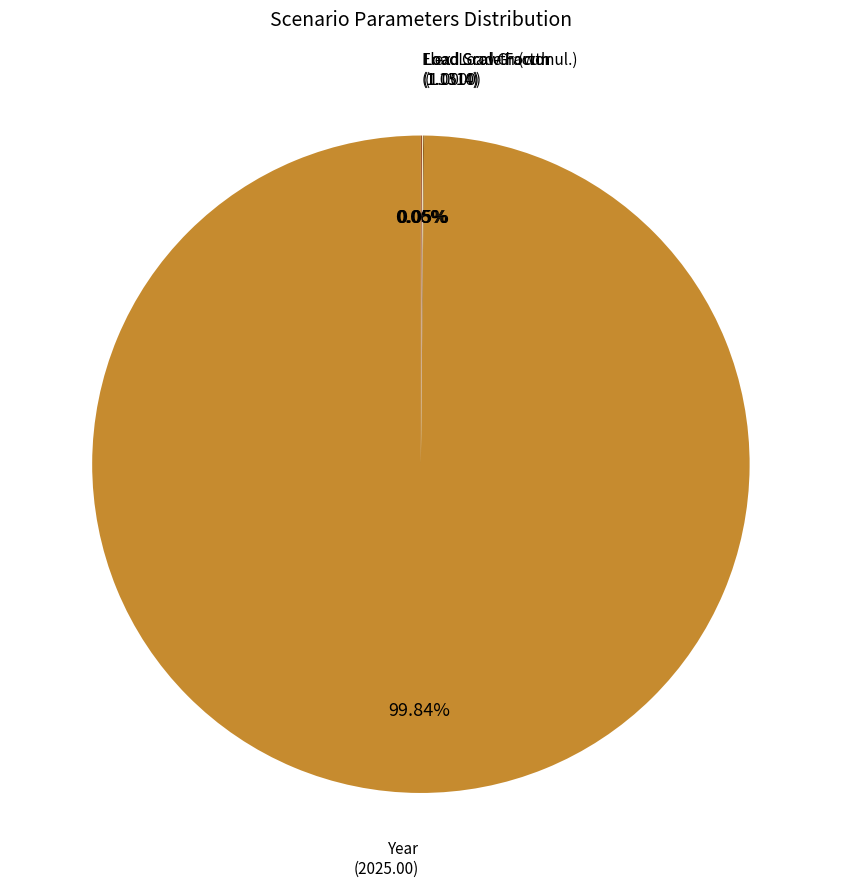

Which slice is the largest?

Year